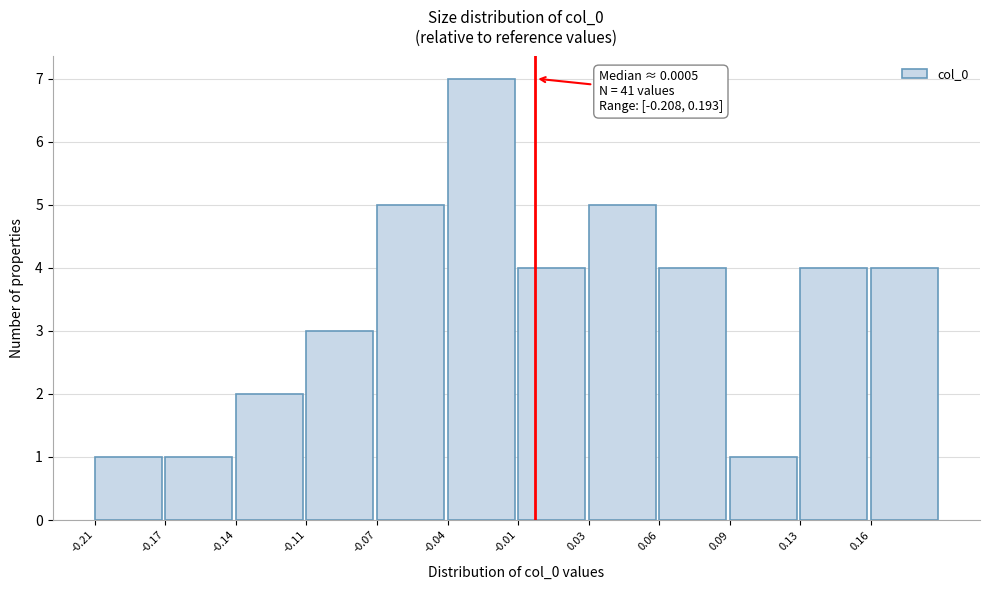

Reading left to right, list all the values displayed in this chart.

-0.21=1	-0.17=1	-0.14=2	-0.11=3	-0.07=5	-0.04=7	-0.01=4	0.03=5	0.06=4	0.09=1	0.13=4	0.16=4